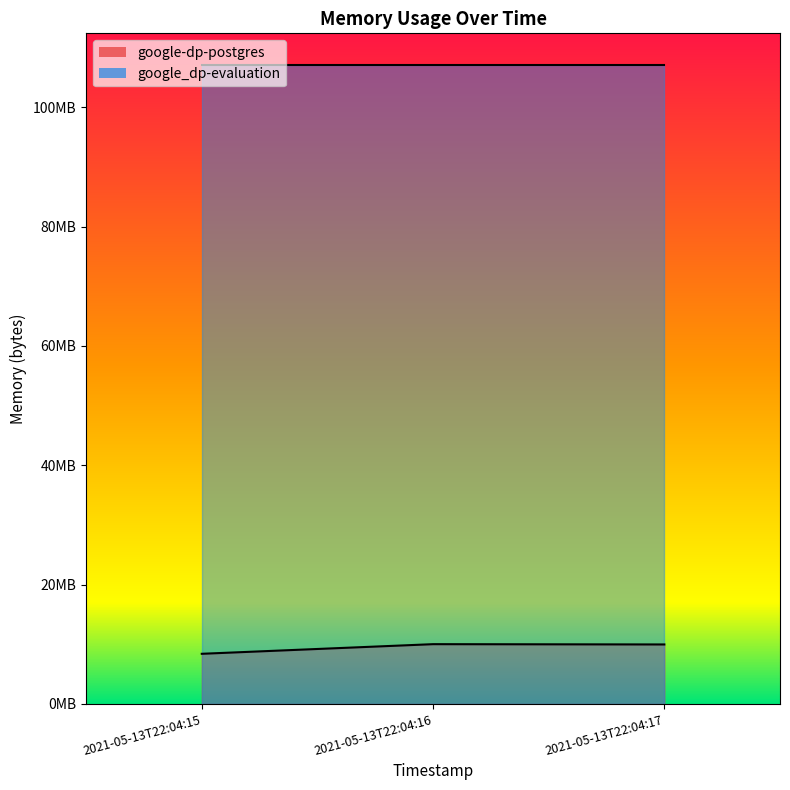

Between 2021-05-13T22:04:17 and 2021-05-13T22:04:15, which is larger?

2021-05-13T22:04:17